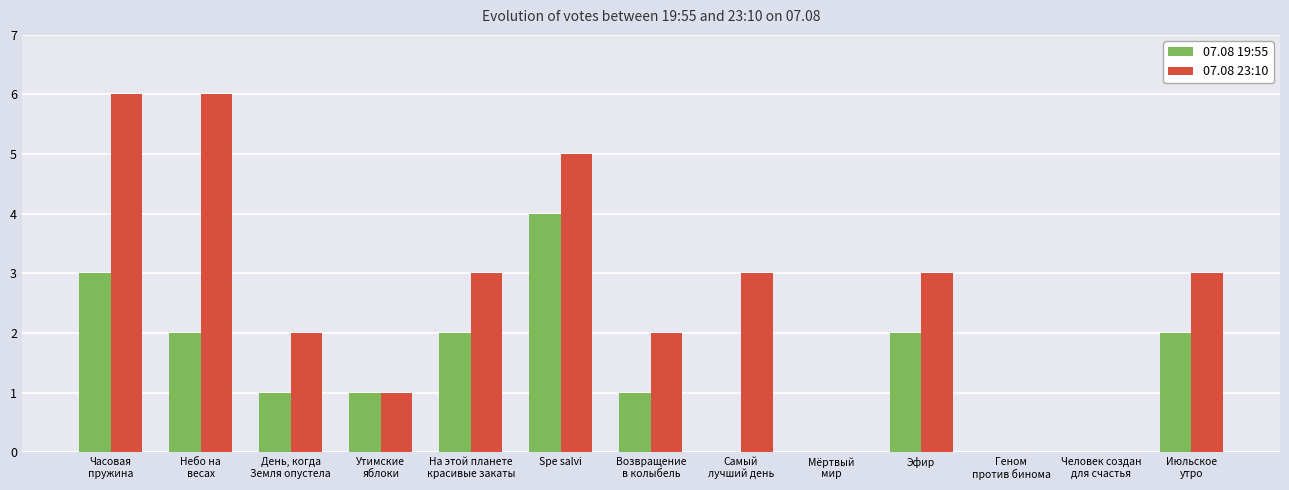

Reading left to right, list all the values displayed in this chart.

07.08 19:55: Часовая
пружина=3	Небо на
весах=2	День, когда
Земля опустела=1	Утимские
яблоки=1	На этой планете
красивые закаты=2	Spe salvi=4	Возвращение
в колыбель=1	Самый
лучший день=0	Мёртвый
мир=0	Эфир=2	Геном
против бинома=0	Человек создан
для счастья=0	Июльское
утро=2
07.08 23:10: Часовая
пружина=6	Небо на
весах=6	День, когда
Земля опустела=2	Утимские
яблоки=1	На этой планете
красивые закаты=3	Spe salvi=5	Возвращение
в колыбель=2	Самый
лучший день=3	Мёртвый
мир=0	Эфир=3	Геном
против бинома=0	Человек создан
для счастья=0	Июльское
утро=3